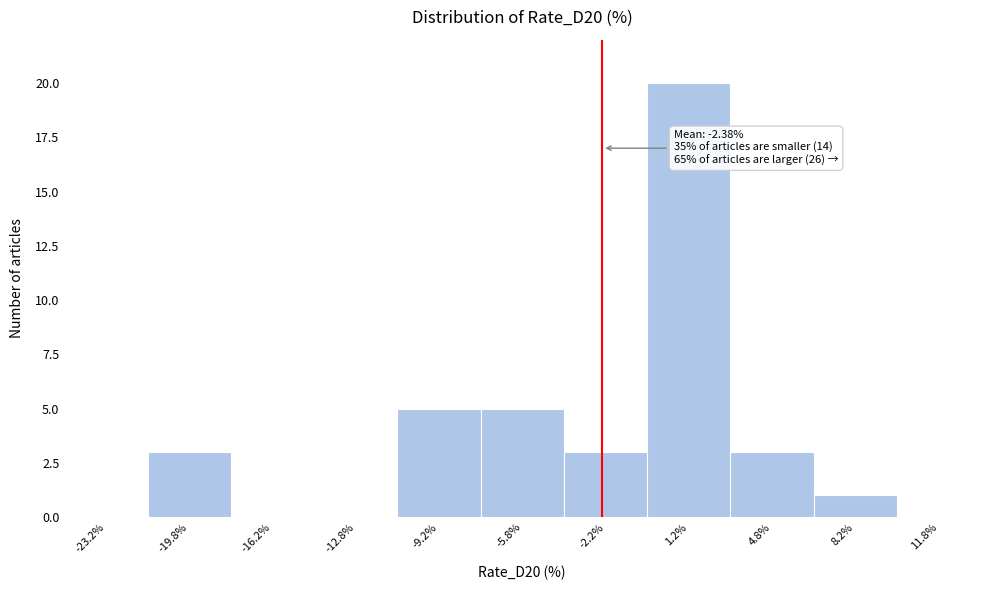

Over which range of the x-axis is the bar tallest?

-0.5 to 3.0